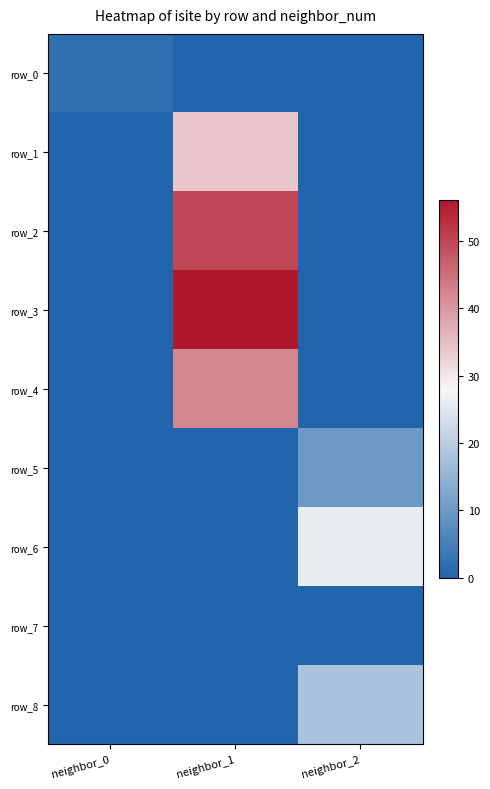

At neighbor_1, list the series in order from largest to smallest.

row_3, row_2, row_4, row_1, row_0, row_5, row_6, row_7, row_8